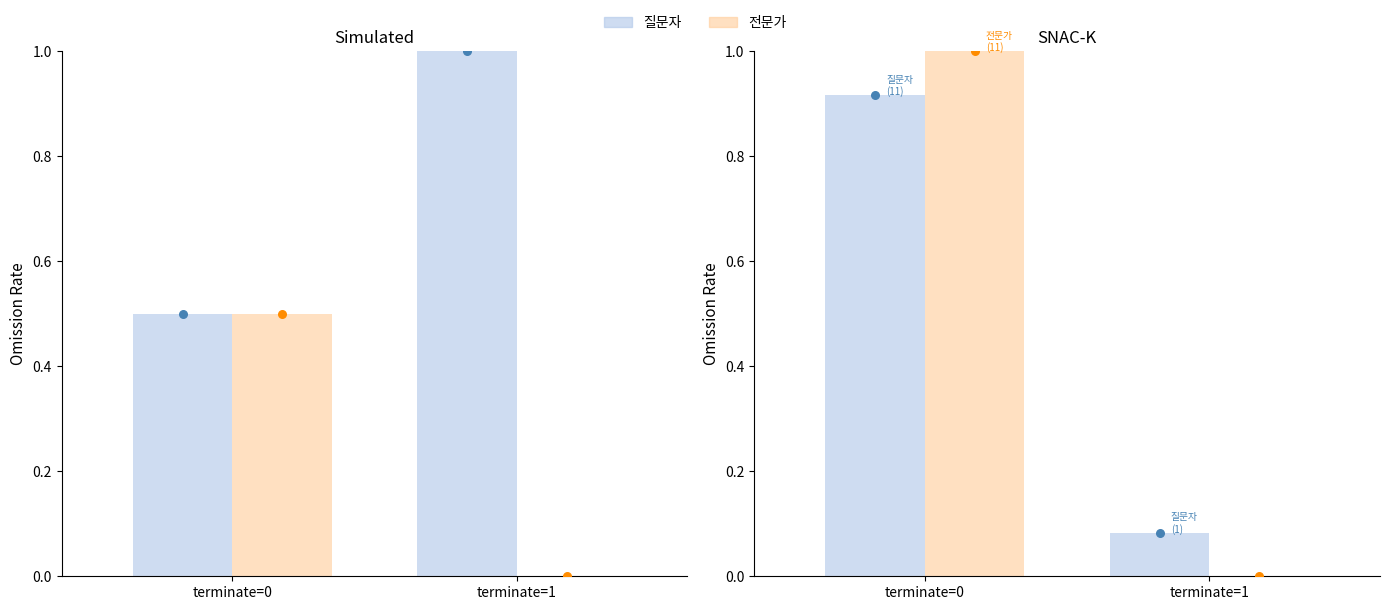

Is the value of 전문가 at terminate=0 greater than the value of 질문자 at terminate=0?

Yes